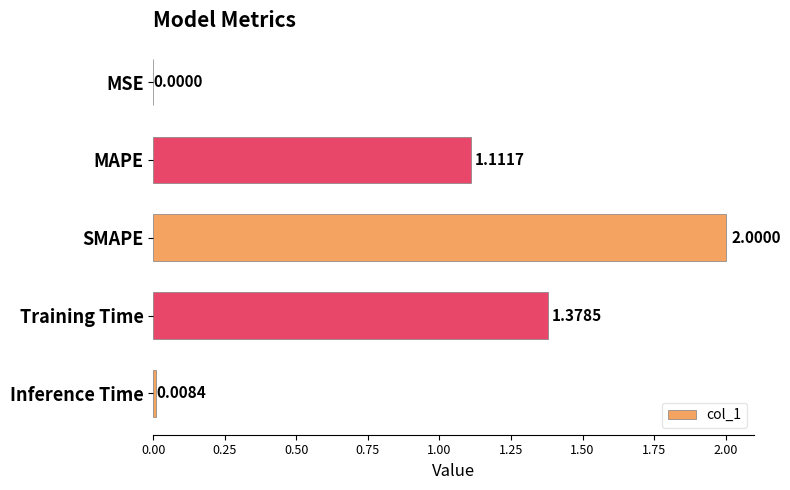

Which label corresponds to the largest value in the chart?

SMAPE